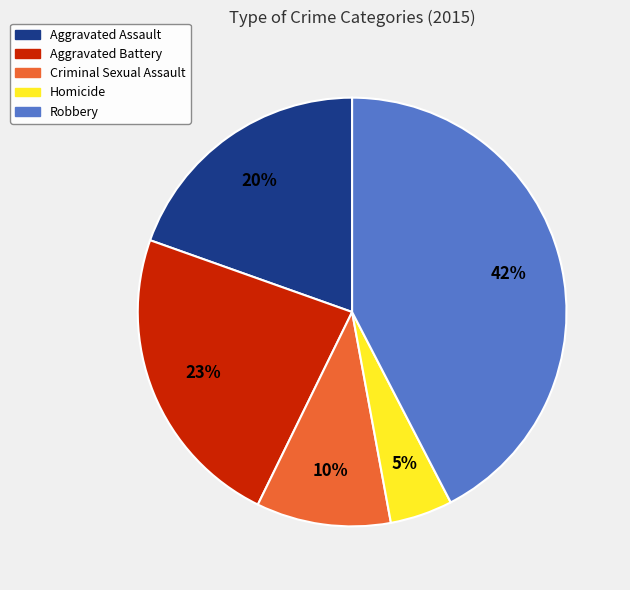

Which slice is the largest?

Robbery